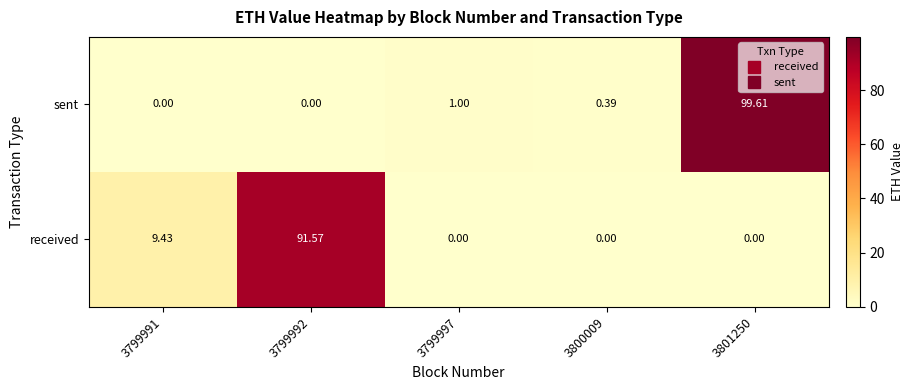

Which series changed the most between 3799997 and 3801250?

sent